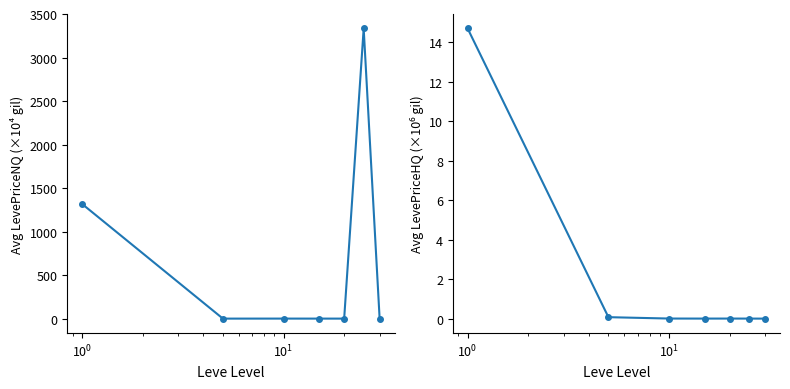

At how many categories does at least one series exceed 1948?

1